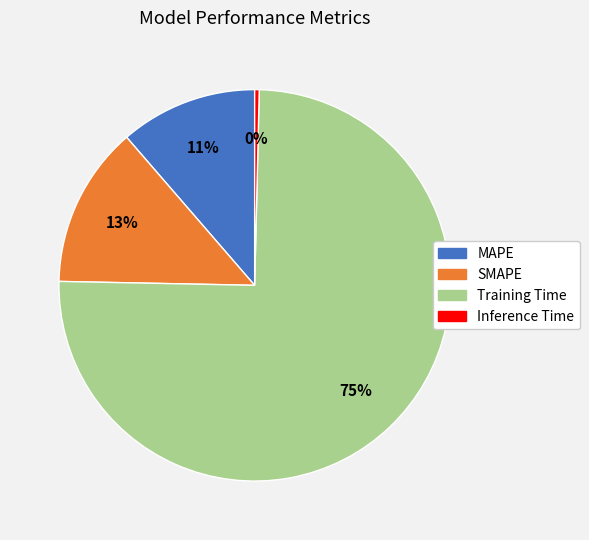

Do Training Time and SMAPE together represent more than half of the pie?

Yes